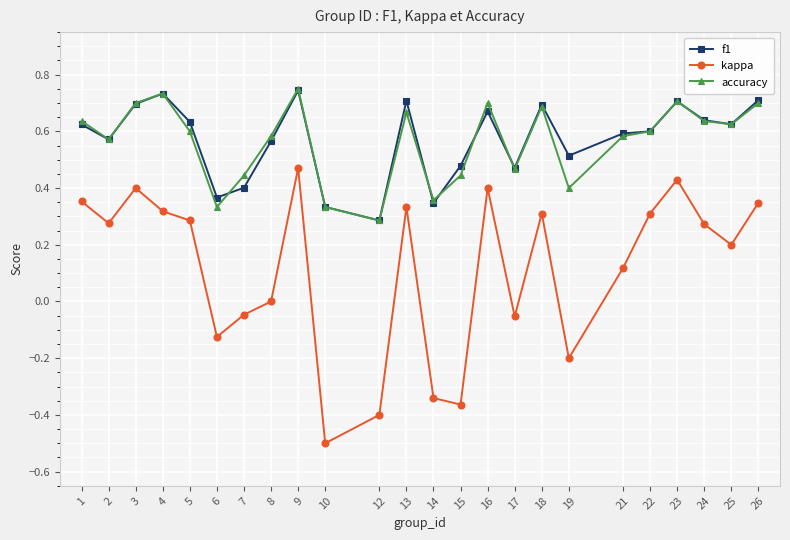

Is the value of kappa at 19 greater than the value of f1 at 26?

No